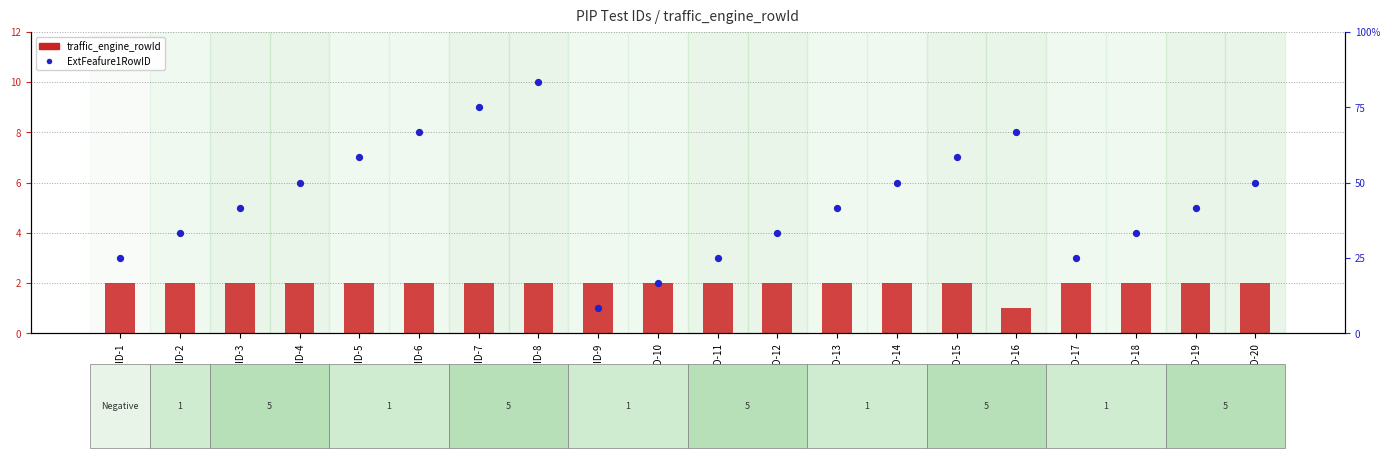

What are all the series names shown in the legend?

traffic_engine_rowId, ExtFeafure1RowID